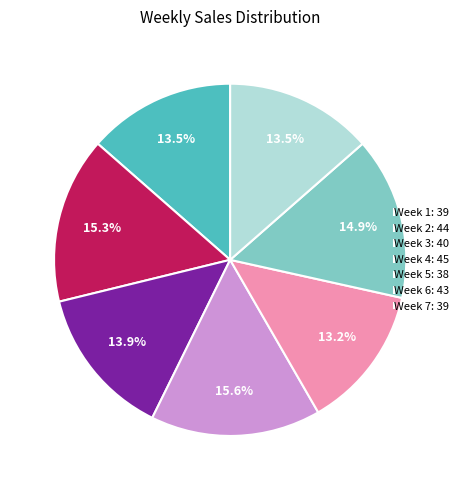

How much of the chart is everything except Week 7: 39?

86.5%